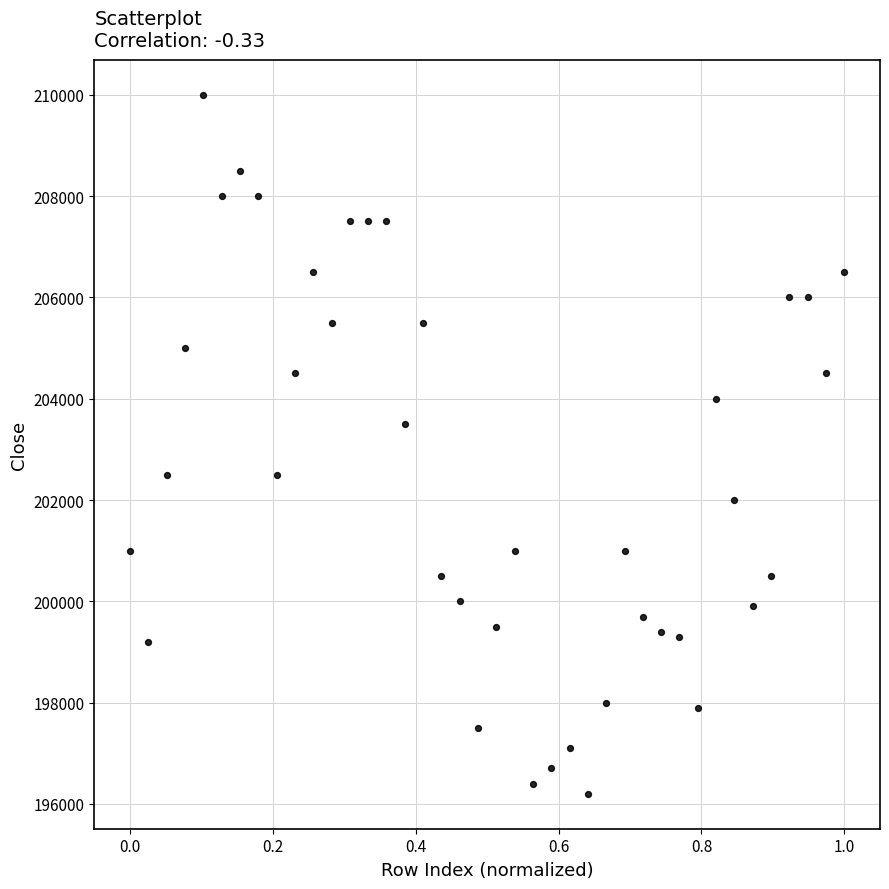

What is the range of Y values (max minus min)?

13800